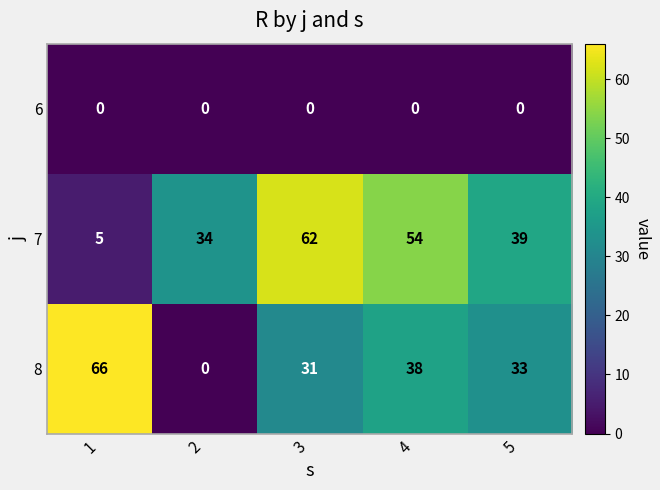

What is the sum of the 8 values at 3 and 2?

31